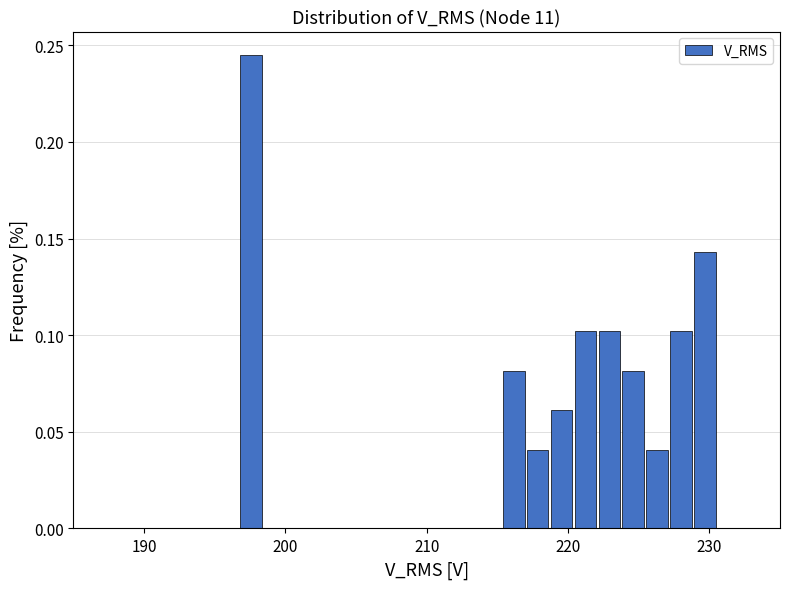

Around what value on the x-axis is the tallest bar? Give the approximate position of its centre, as read against the axis.

198